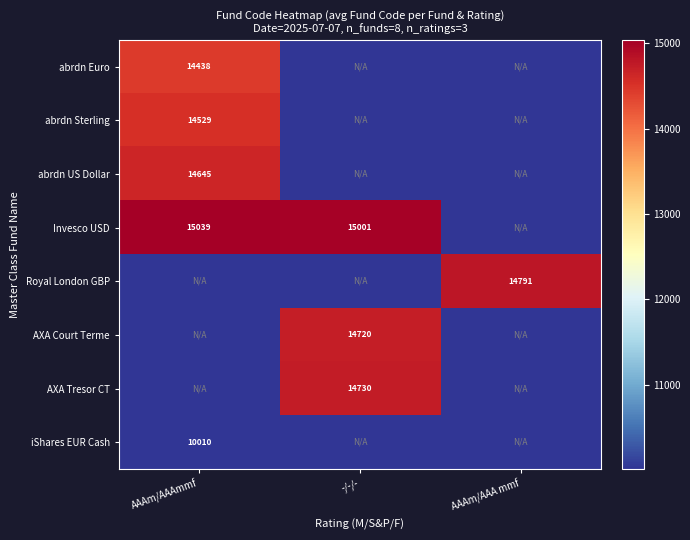

The AXA Court Terme series shows 14720 at -/-/-. True or false?

True